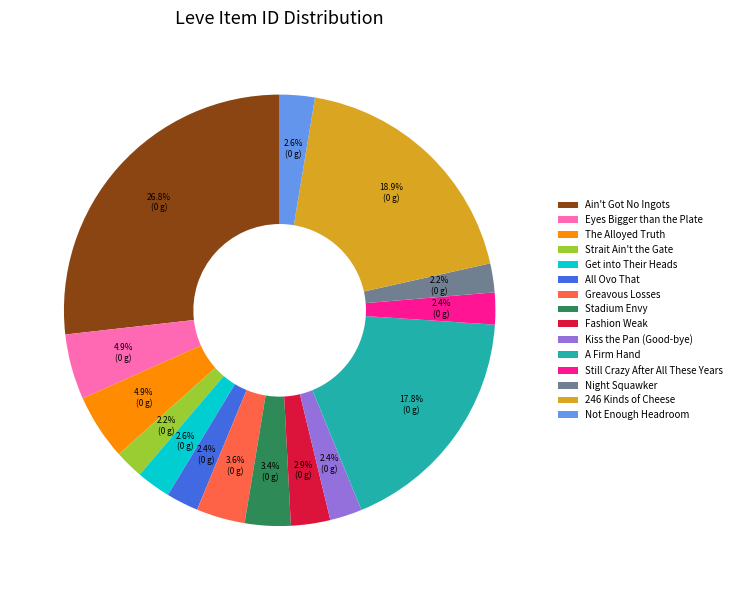

What is the largest slice in the pie chart?

Ain't Got No Ingots